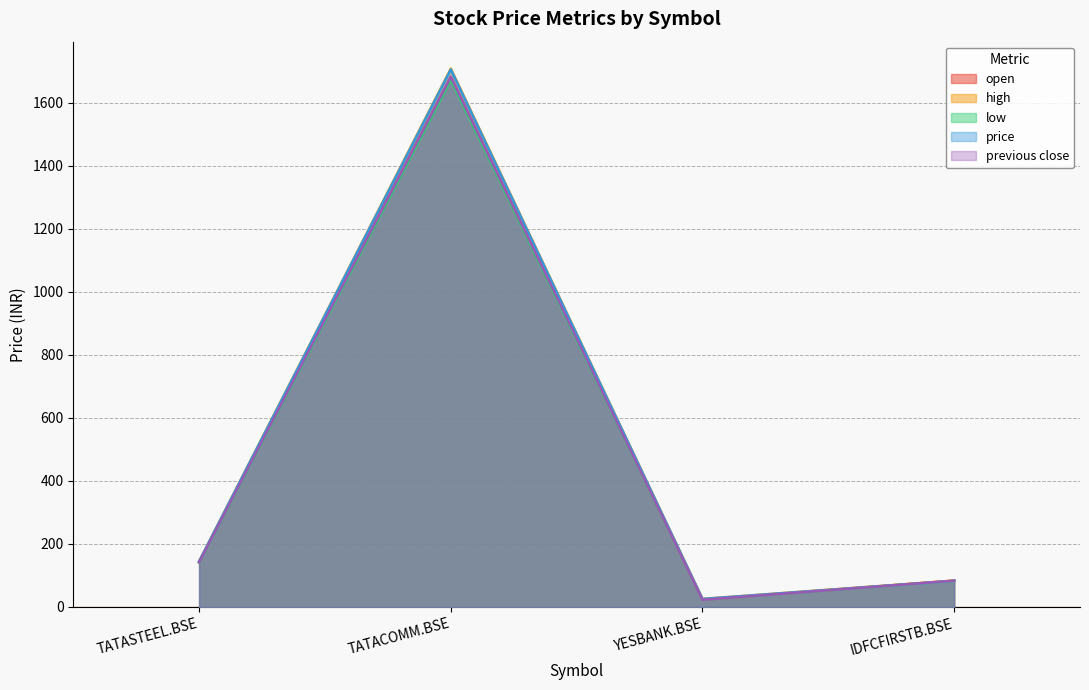

How many lines are shown in the chart?

5